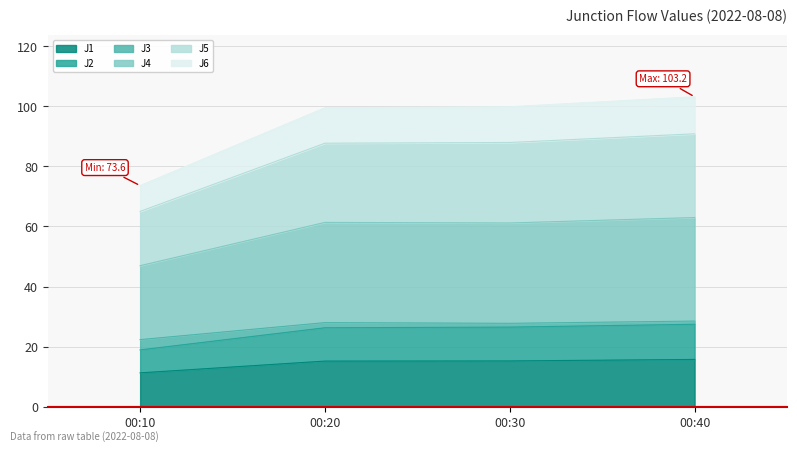

True or false: J4 and J2 intersect in this chart.

False